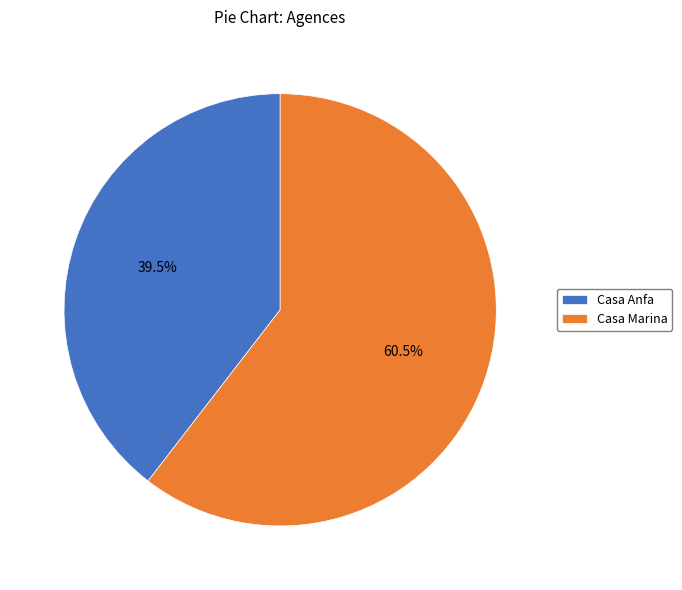

How many segments does this pie chart have?

2